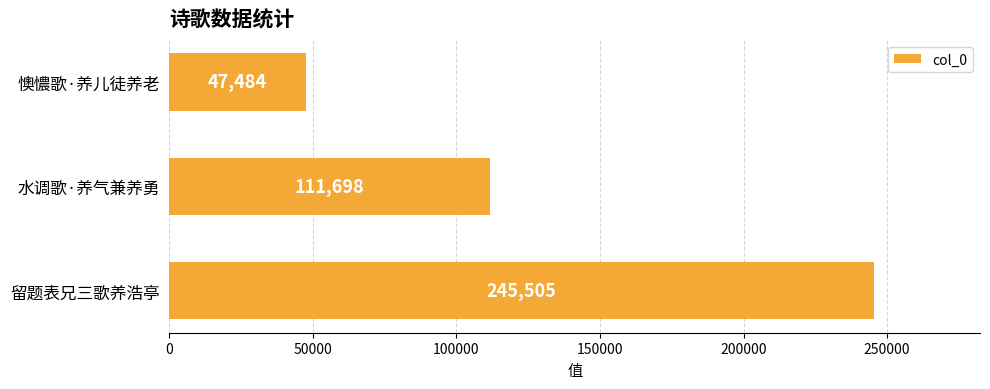

What is the difference between the maximum and minimum values?

198021